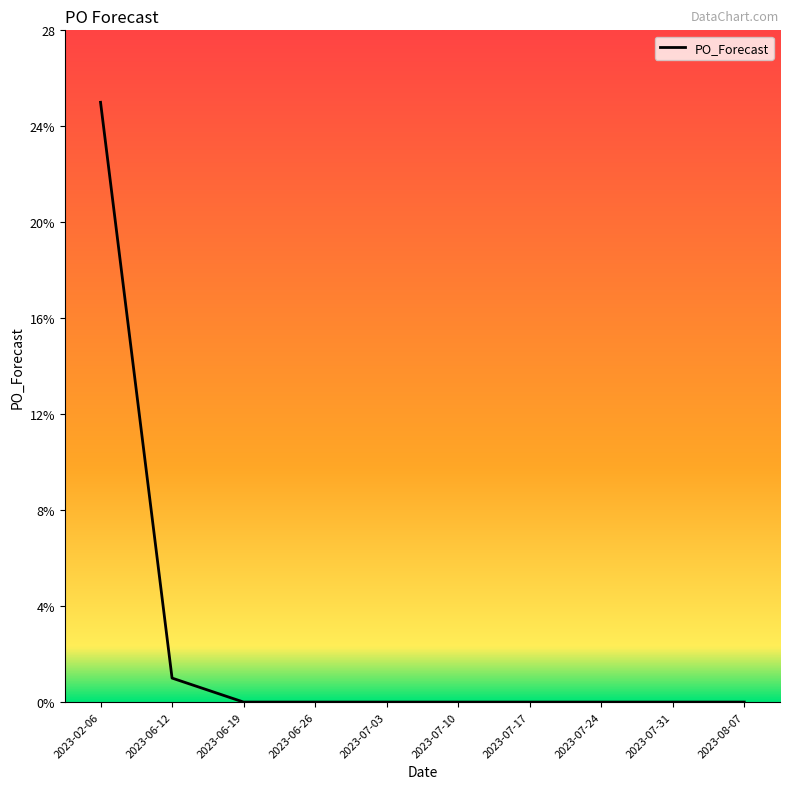

What is the difference between the second highest and minimum values?

1